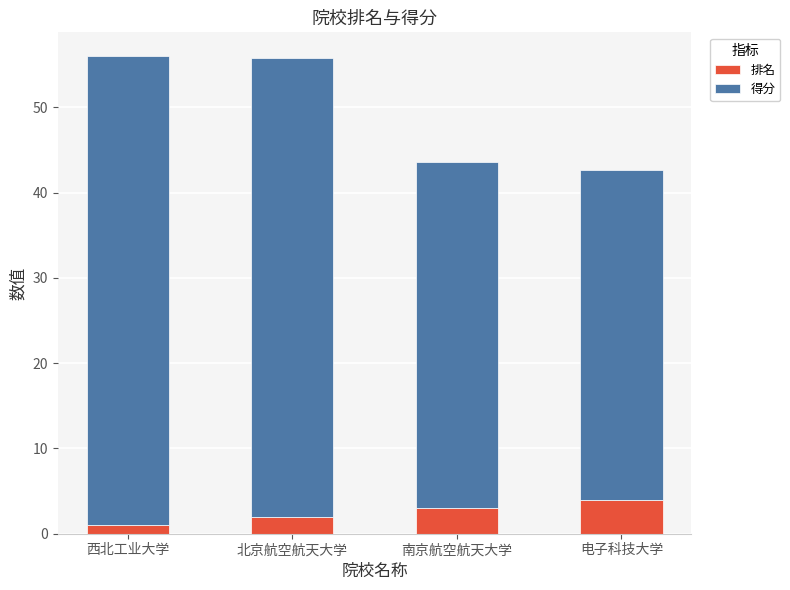

Reading left to right, list the values for the 排名 series.

西北工业大学=1.0	北京航空航天大学=2.0	南京航空航天大学=3.0	电子科技大学=4.0